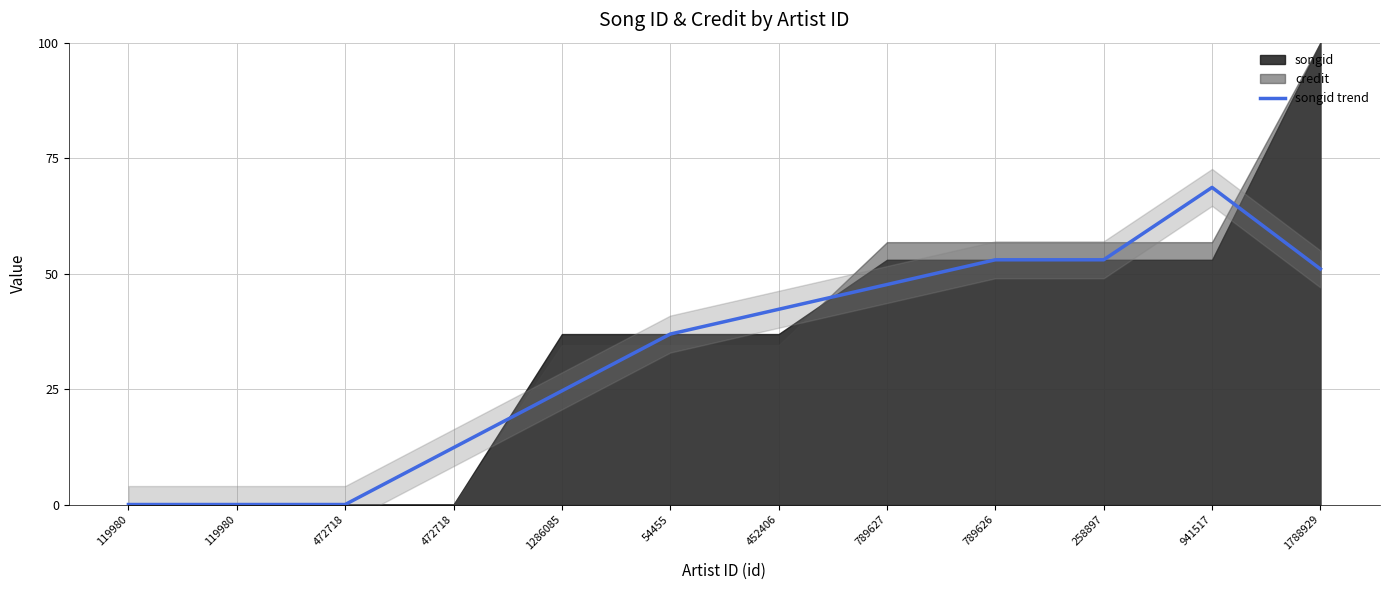

List the labels in order of value, largest first.

941517, 789626, 258897, 1788929, 789627, 452406, 54455, 1286085, 472718, 119980, 119980, 472718